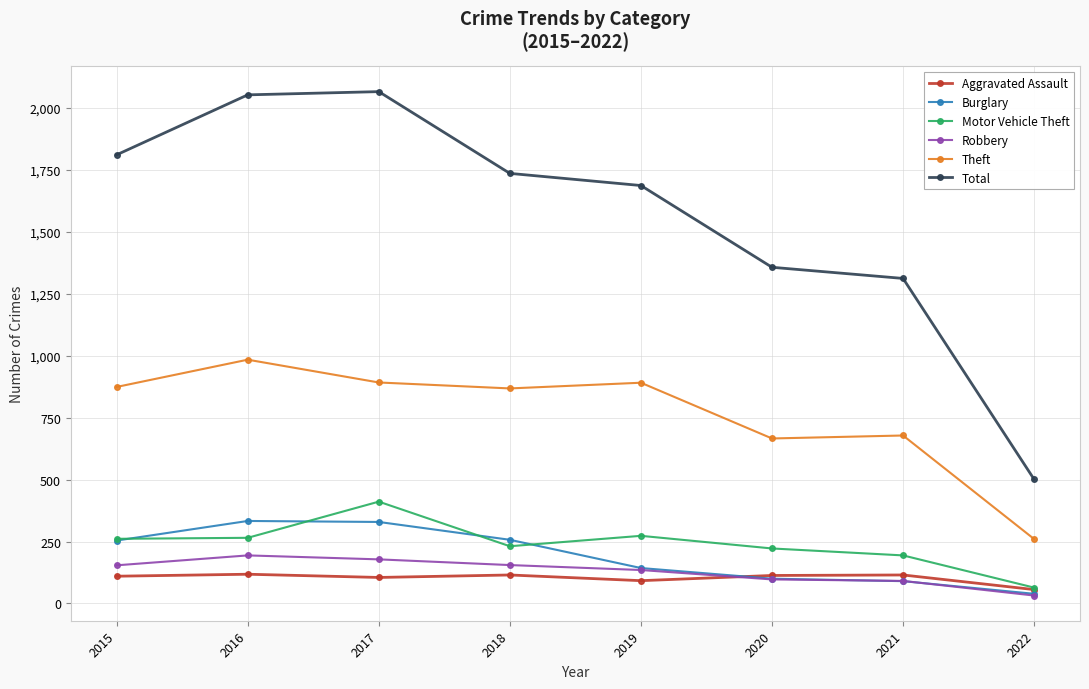

At how many categories does at least one series exceed 445?

8